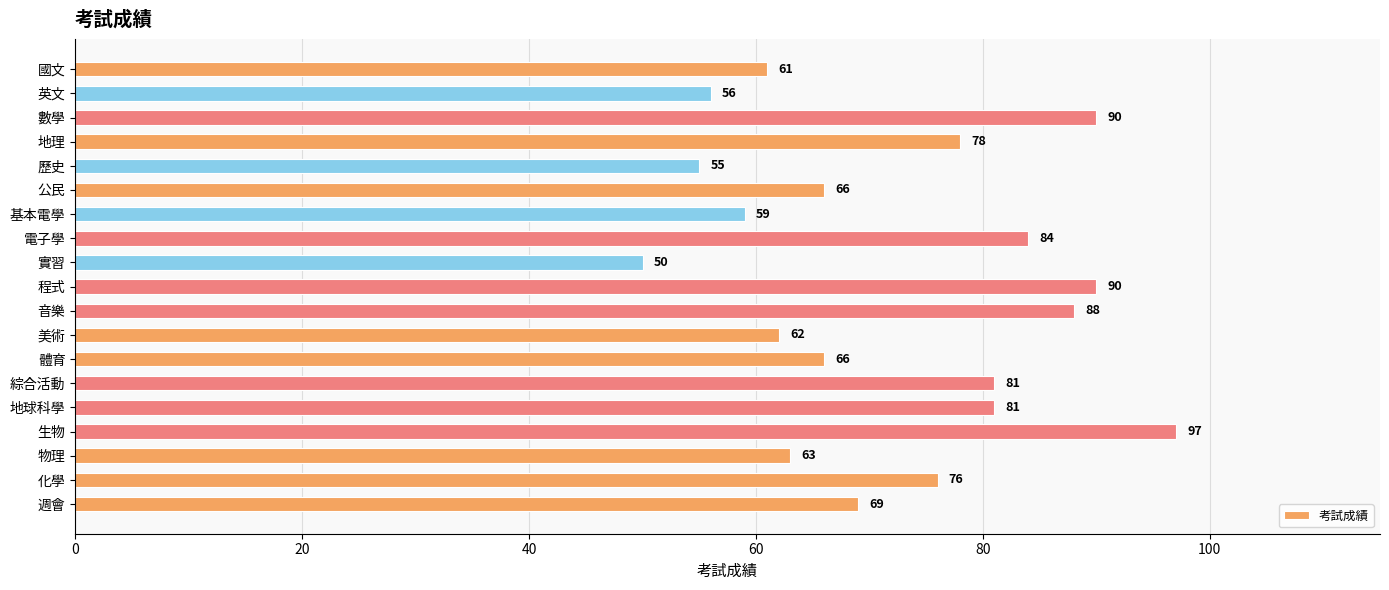

What is the change in value from 公民 to 程式?

+24